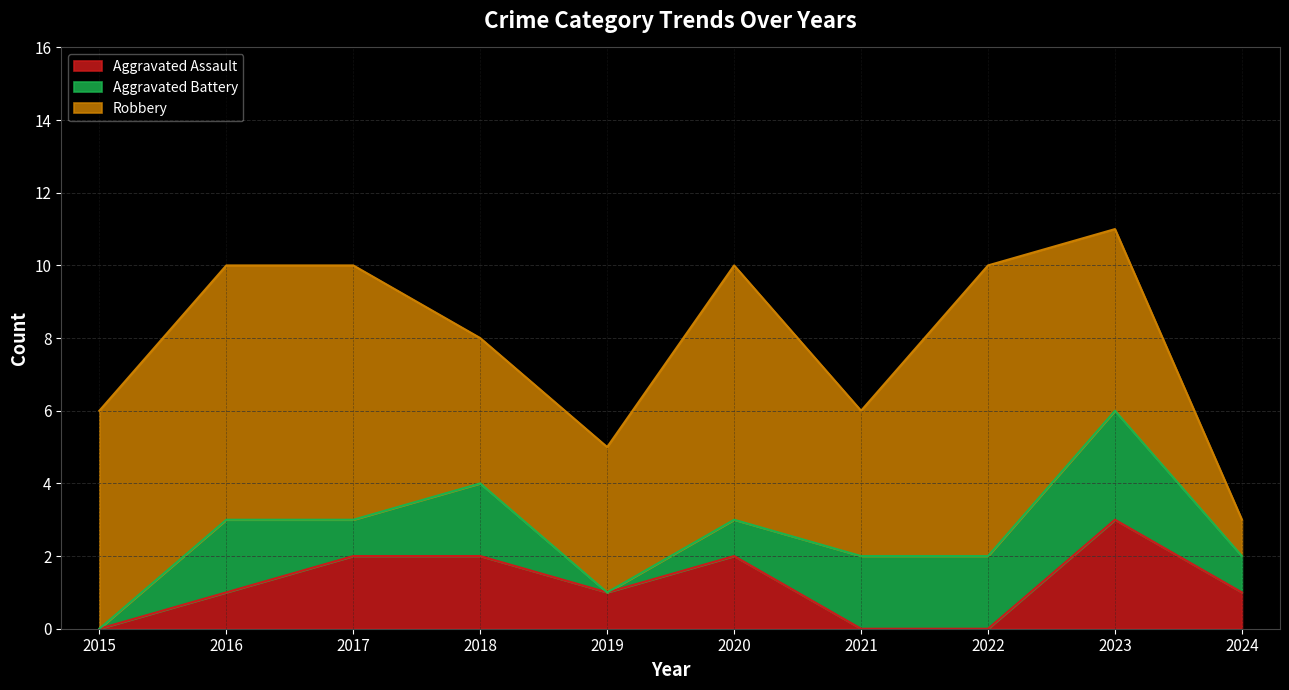

Does the chart have visible grid lines?

Yes